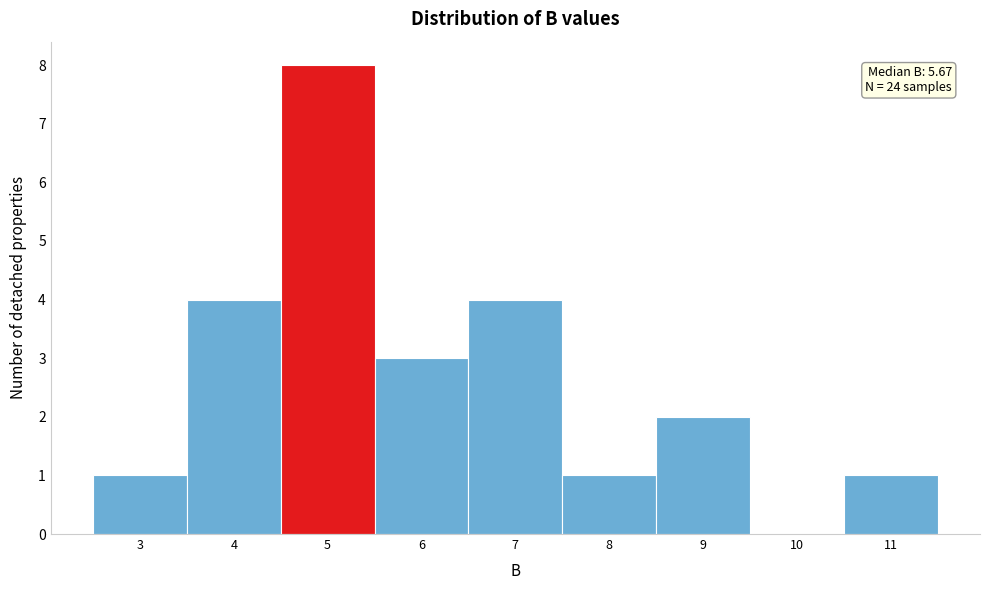

Reading left to right, transcribe all the data shown in this chart.

3=1	4=4	5=8	6=3	7=4	8=1	9=2	10=0	11=1